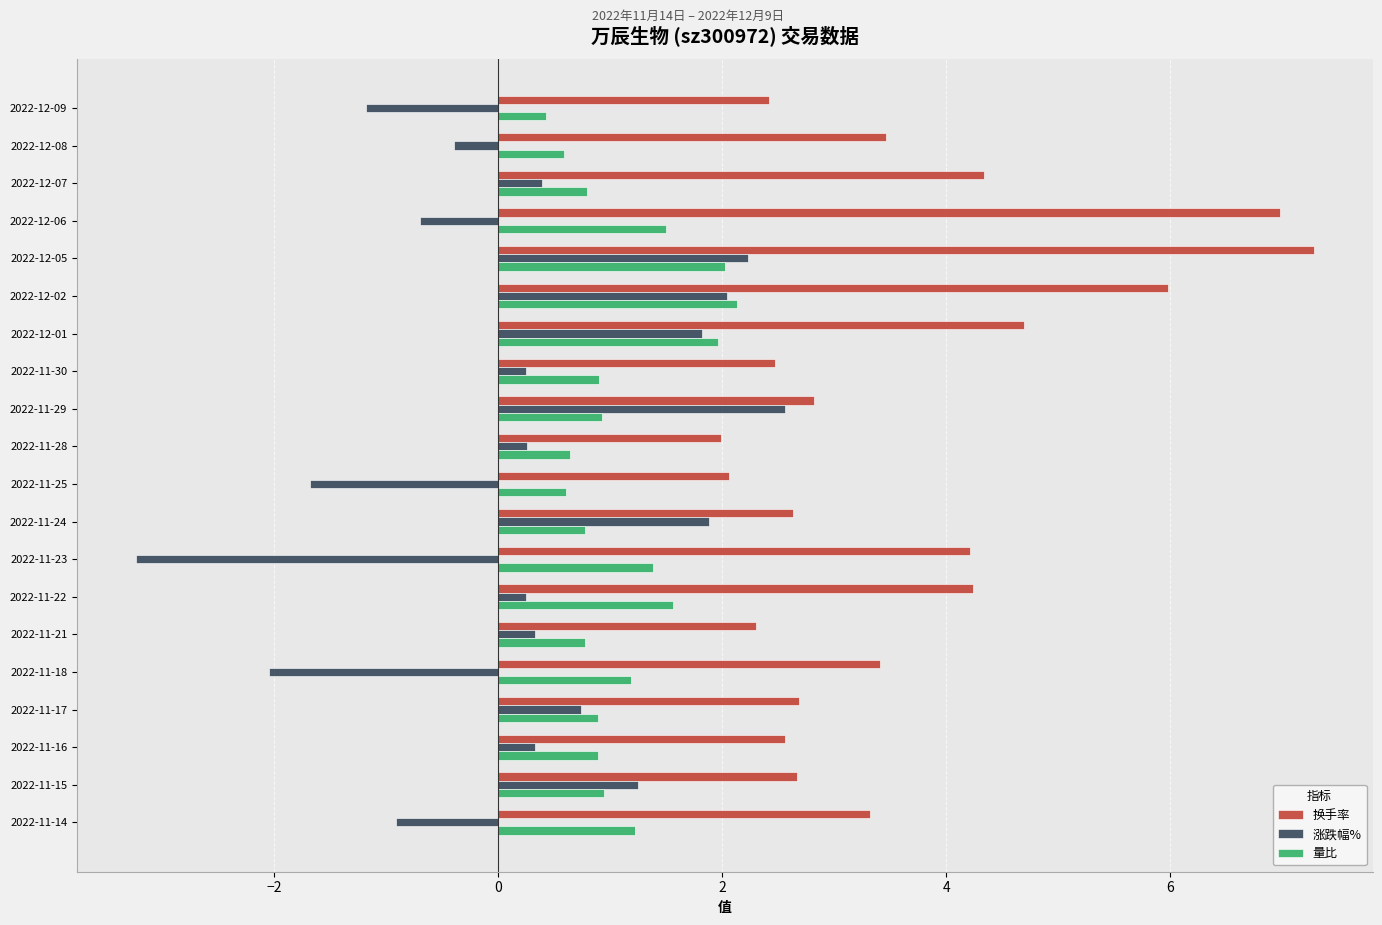

At which category is the sum across all series the highest?

2022-12-05